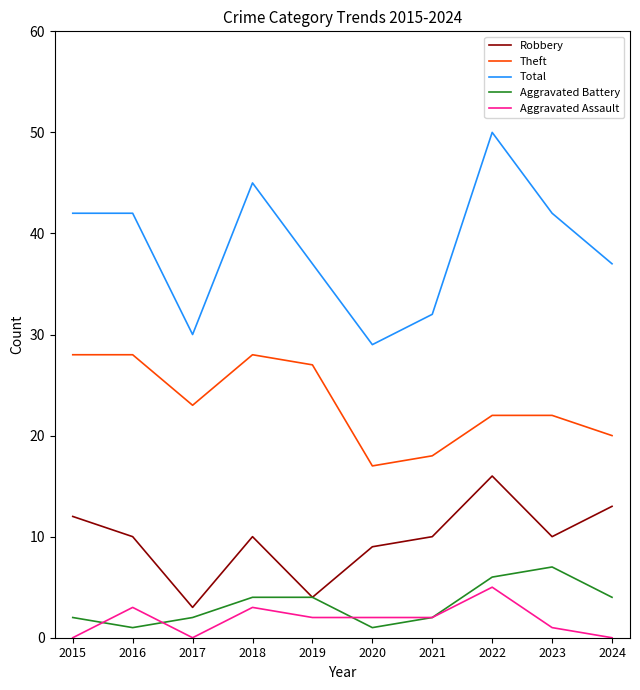

What is the sum of all Theft values?

233